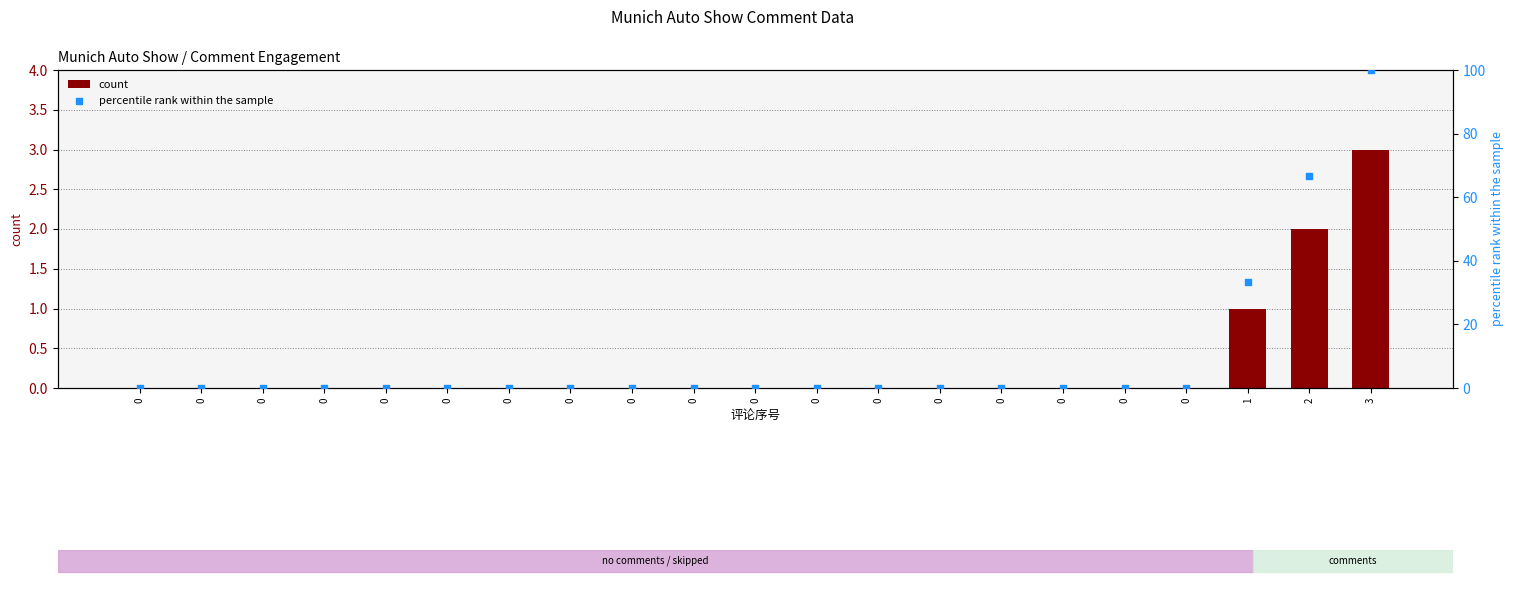

At which category is the sum across all series the highest?

3